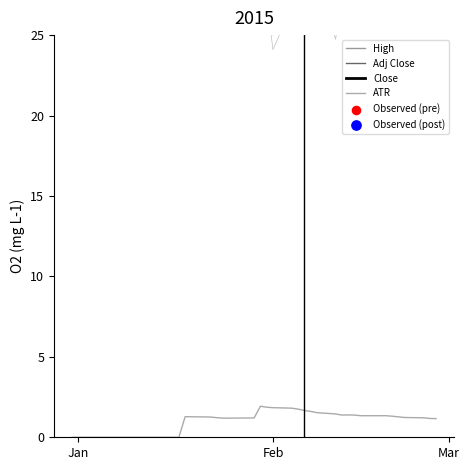

Which series contains the lowest Y value?

ATR